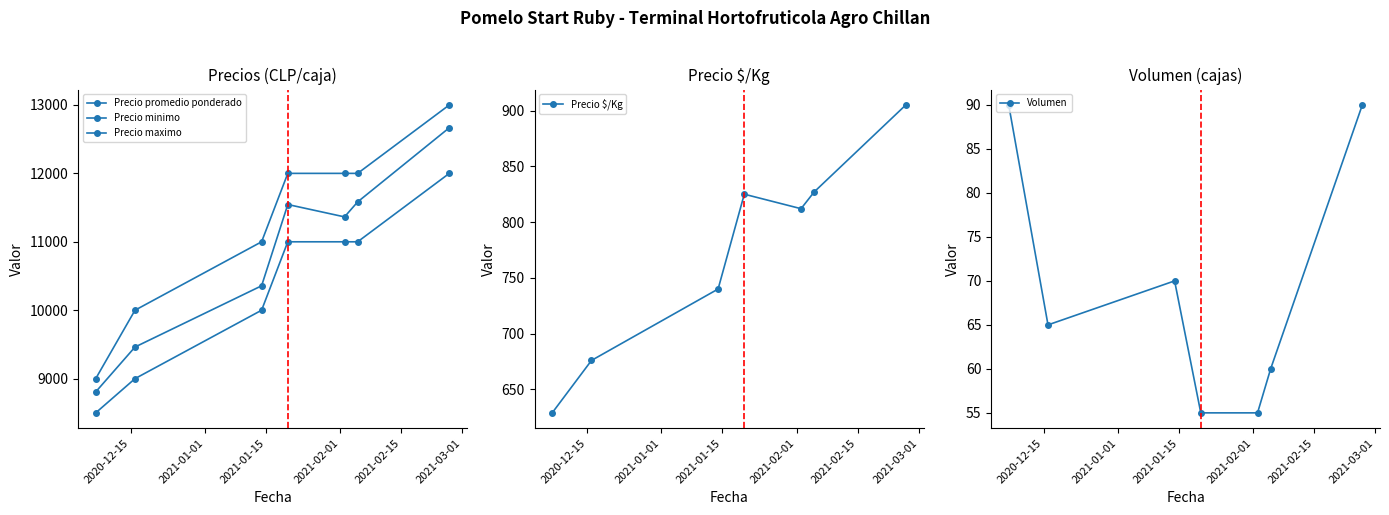

What is the average value of the Precio minimo series?

10357